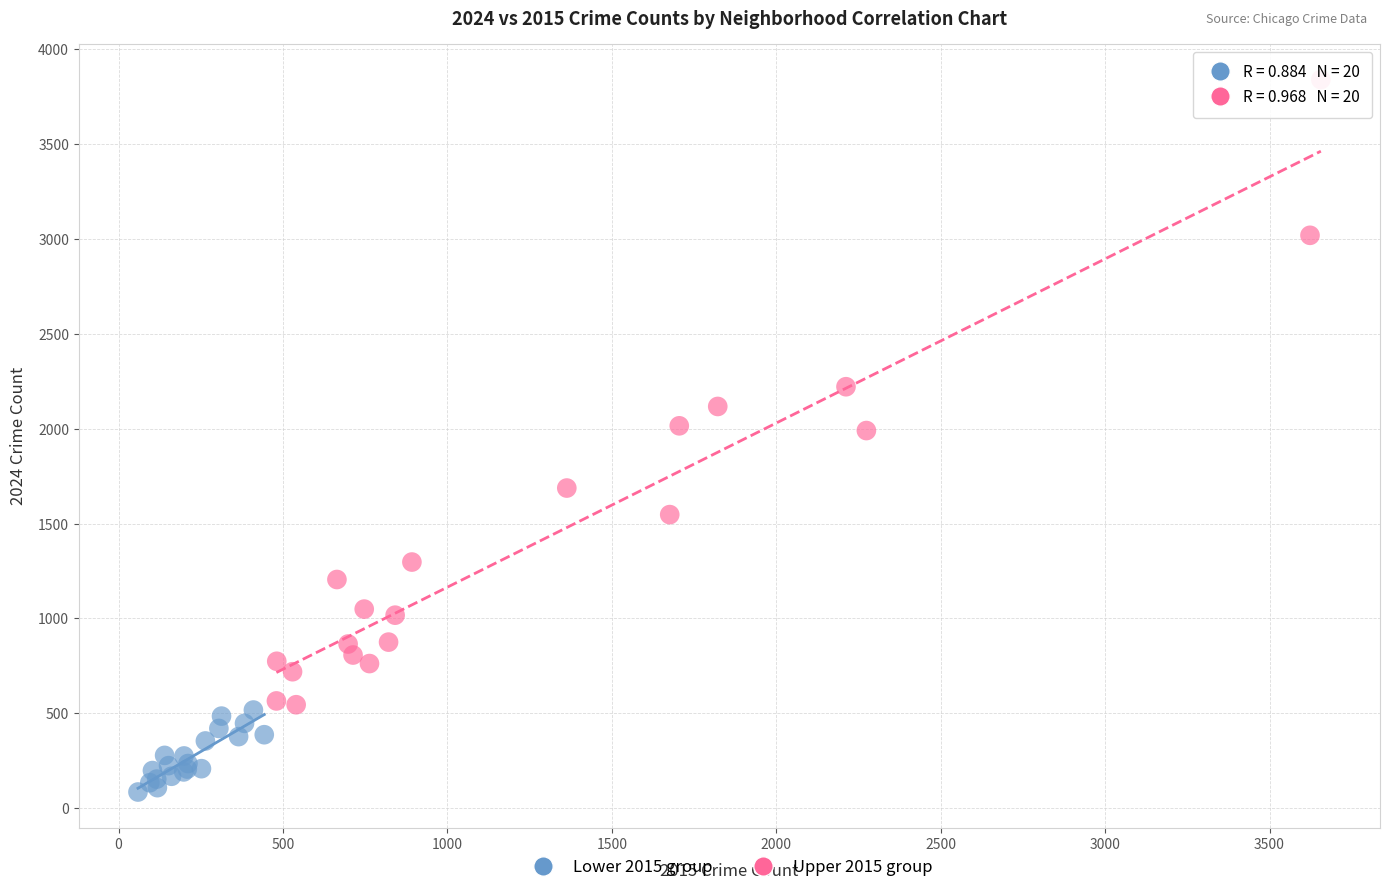

Which series contains the highest Y value?

Upper 2015 group